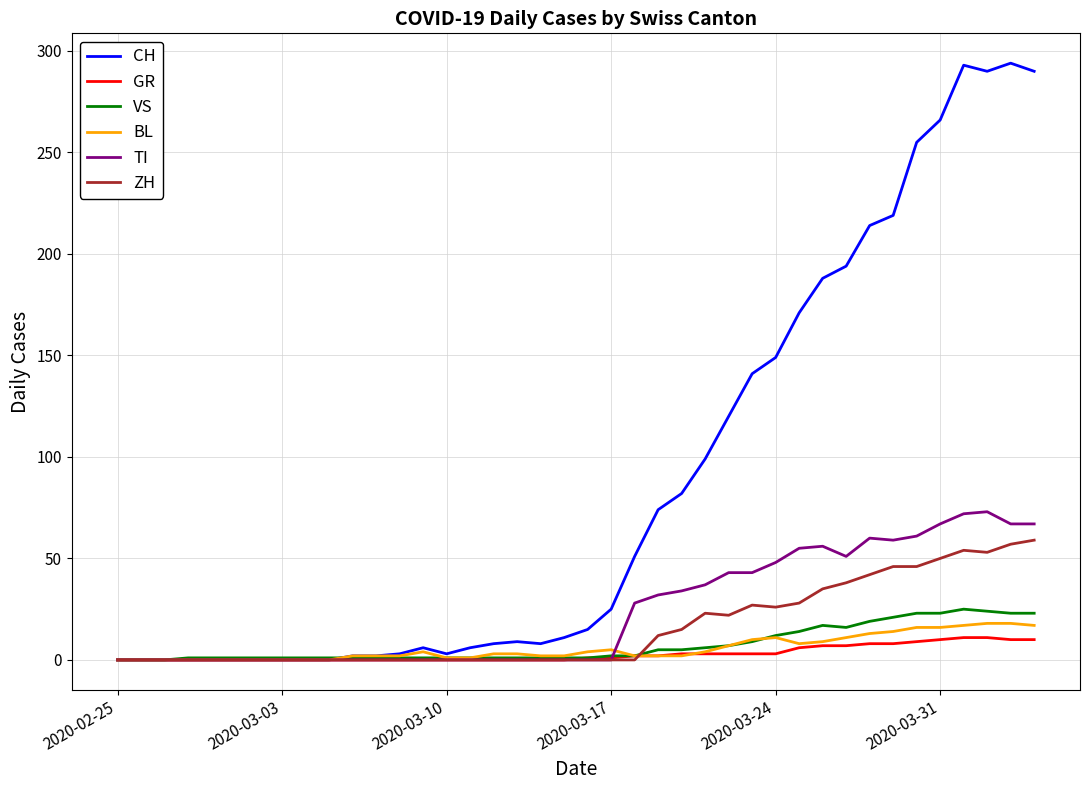

What are all the series names shown in the legend?

CH, GR, VS, BL, TI, ZH